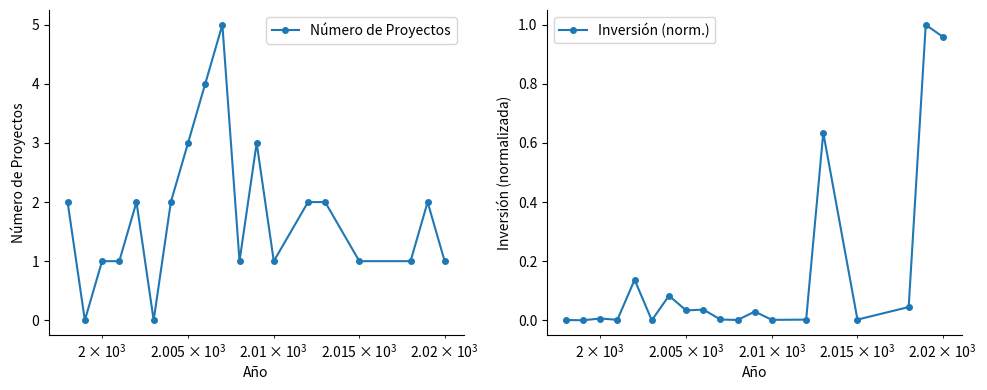

True or false: Número de Proyectos and Inversión (norm.) cross at least once.

False